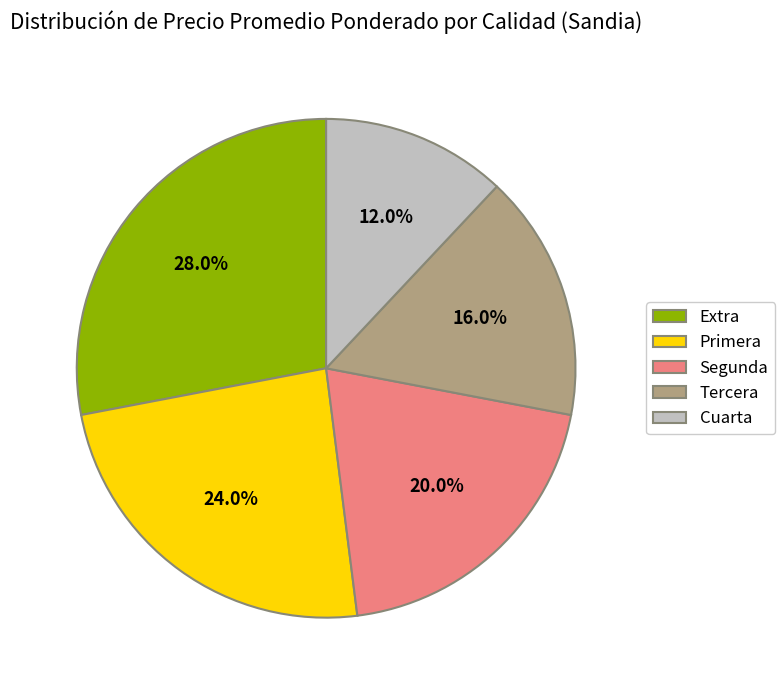

Is the sum of Primera and Tercera greater than half?

No